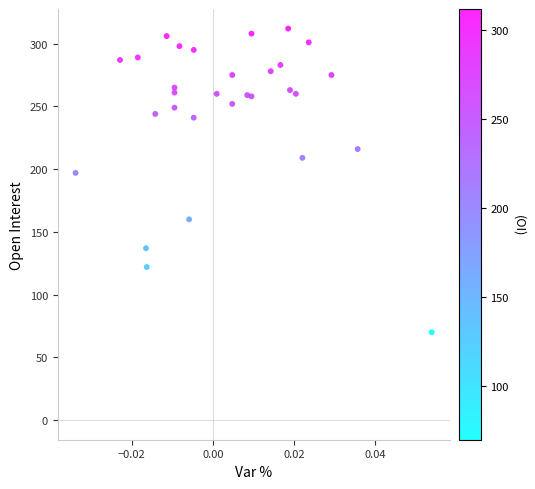

What is the range of Y values (max minus min)?

242